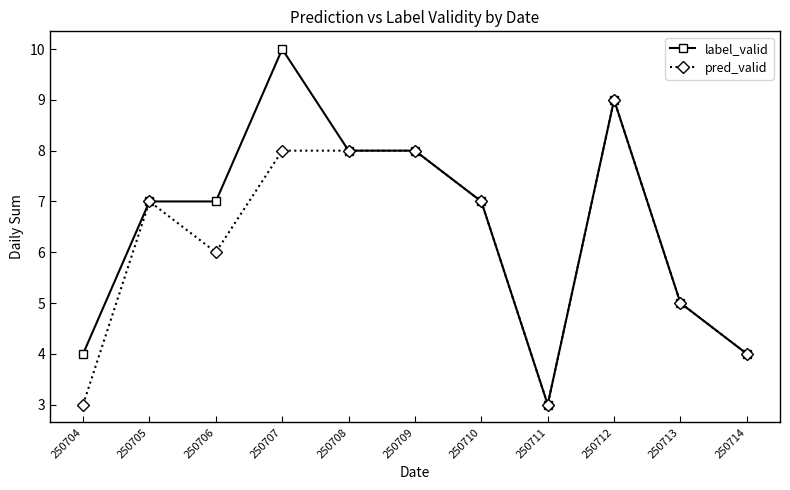

What is the approximate value of label_valid at 250714?

4